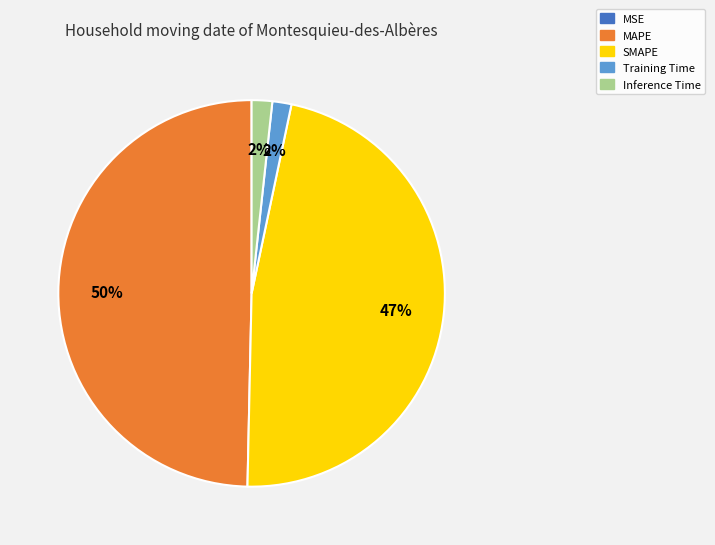

Is it true that Training Time is 11% of the pie?

False